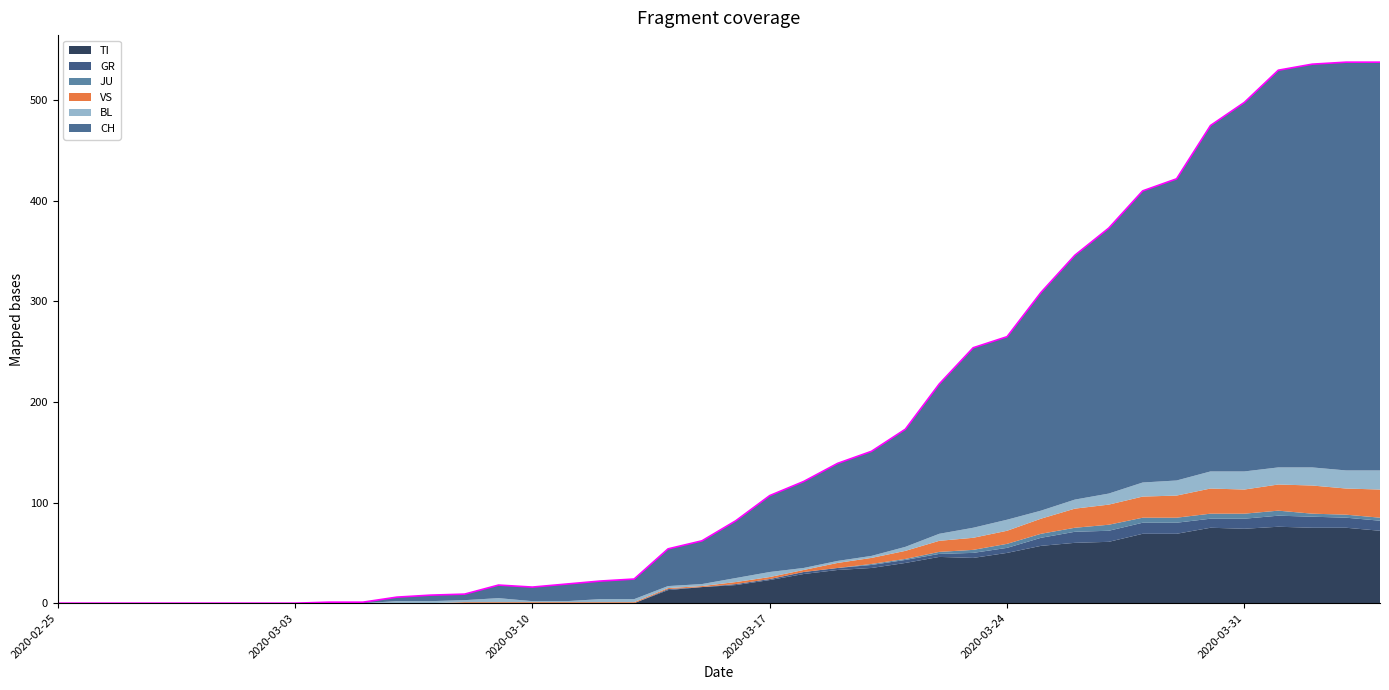

Reading left to right, transcribe all the data shown in this chart.

CH: 2020-02-25=0	2020-02-26=0	2020-02-27=0	2020-02-28=0	2020-02-29=0	2020-03-01=0	2020-03-02=0	2020-03-03=0	2020-03-04=1	2020-03-05=1	2020-03-06=4	2020-03-07=6	2020-03-08=6	2020-03-09=13	2020-03-10=14	2020-03-11=17	2020-03-12=18	2020-03-13=20	2020-03-14=37	2020-03-15=43	2020-03-16=57	2020-03-17=76	2020-03-18=86	2020-03-19=97	2020-03-20=104	2020-03-21=117	2020-03-22=149	2020-03-23=179	2020-03-24=182	2020-03-25=217	2020-03-26=243	2020-03-27=264	2020-03-28=290	2020-03-29=300	2020-03-30=344	2020-03-31=367	2020-04-01=395	2020-04-02=401	2020-04-03=406	2020-04-04=406
TI: 2020-02-25=0	2020-02-26=0	2020-02-27=0	2020-02-28=0	2020-02-29=0	2020-03-01=0	2020-03-02=0	2020-03-03=0	2020-03-04=0	2020-03-05=0	2020-03-06=0	2020-03-07=0	2020-03-08=0	2020-03-09=0	2020-03-10=0	2020-03-11=0	2020-03-12=0	2020-03-13=0	2020-03-14=13	2020-03-15=16	2020-03-16=18	2020-03-17=23	2020-03-18=29	2020-03-19=33	2020-03-20=35	2020-03-21=40	2020-03-22=46	2020-03-23=45	2020-03-24=50	2020-03-25=57	2020-03-26=60	2020-03-27=61	2020-03-28=69	2020-03-29=69	2020-03-30=75	2020-03-31=74	2020-04-01=76	2020-04-02=75	2020-04-03=75	2020-04-04=72
GR: 2020-02-25=0	2020-02-26=0	2020-02-27=0	2020-02-28=0	2020-02-29=0	2020-03-01=0	2020-03-02=0	2020-03-03=0	2020-03-04=0	2020-03-05=0	2020-03-06=0	2020-03-07=0	2020-03-08=0	2020-03-09=0	2020-03-10=0	2020-03-11=0	2020-03-12=0	2020-03-13=0	2020-03-14=1	2020-03-15=0	2020-03-16=1	2020-03-17=1	2020-03-18=2	2020-03-19=2	2020-03-20=3	2020-03-21=3	2020-03-22=3	2020-03-23=5	2020-03-24=5	2020-03-25=8	2020-03-26=11	2020-03-27=11	2020-03-28=11	2020-03-29=11	2020-03-30=9	2020-03-31=10	2020-04-01=11	2020-04-02=11	2020-04-03=10	2020-04-04=10
JU: 2020-02-25=0	2020-02-26=0	2020-02-27=0	2020-02-28=0	2020-02-29=0	2020-03-01=0	2020-03-02=0	2020-03-03=0	2020-03-04=0	2020-03-05=0	2020-03-06=0	2020-03-07=0	2020-03-08=0	2020-03-09=0	2020-03-10=0	2020-03-11=0	2020-03-12=0	2020-03-13=0	2020-03-14=0	2020-03-15=0	2020-03-16=0	2020-03-17=0	2020-03-18=0	2020-03-19=0	2020-03-20=1	2020-03-21=1	2020-03-22=2	2020-03-23=3	2020-03-24=4	2020-03-25=4	2020-03-26=4	2020-03-27=6	2020-03-28=5	2020-03-29=5	2020-03-30=5	2020-03-31=5	2020-04-01=5	2020-04-02=3	2020-04-03=3	2020-04-04=3
VS: 2020-02-25=0	2020-02-26=0	2020-02-27=0	2020-02-28=0	2020-02-29=0	2020-03-01=0	2020-03-02=0	2020-03-03=0	2020-03-04=0	2020-03-05=0	2020-03-06=0	2020-03-07=0	2020-03-08=1	2020-03-09=1	2020-03-10=1	2020-03-11=1	2020-03-12=1	2020-03-13=1	2020-03-14=1	2020-03-15=1	2020-03-16=2	2020-03-17=2	2020-03-18=2	2020-03-19=5	2020-03-20=6	2020-03-21=8	2020-03-22=11	2020-03-23=12	2020-03-24=13	2020-03-25=15	2020-03-26=19	2020-03-27=20	2020-03-28=21	2020-03-29=22	2020-03-30=25	2020-03-31=24	2020-04-01=26	2020-04-02=28	2020-04-03=26	2020-04-04=28
BL: 2020-02-25=0	2020-02-26=0	2020-02-27=0	2020-02-28=0	2020-02-29=0	2020-03-01=0	2020-03-02=0	2020-03-03=0	2020-03-04=0	2020-03-05=0	2020-03-06=2	2020-03-07=2	2020-03-08=2	2020-03-09=4	2020-03-10=1	2020-03-11=1	2020-03-12=3	2020-03-13=3	2020-03-14=2	2020-03-15=2	2020-03-16=4	2020-03-17=5	2020-03-18=2	2020-03-19=2	2020-03-20=2	2020-03-21=4	2020-03-22=7	2020-03-23=10	2020-03-24=11	2020-03-25=8	2020-03-26=9	2020-03-27=11	2020-03-28=14	2020-03-29=15	2020-03-30=17	2020-03-31=18	2020-04-01=17	2020-04-02=18	2020-04-03=18	2020-04-04=19